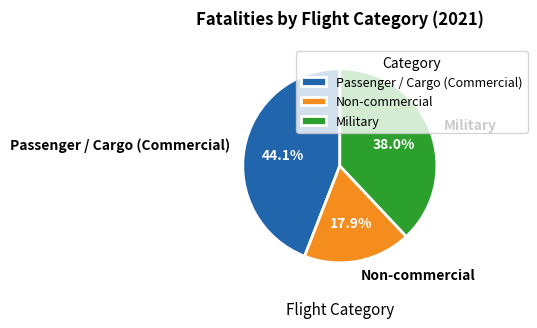

How many slices are in this pie chart?

3